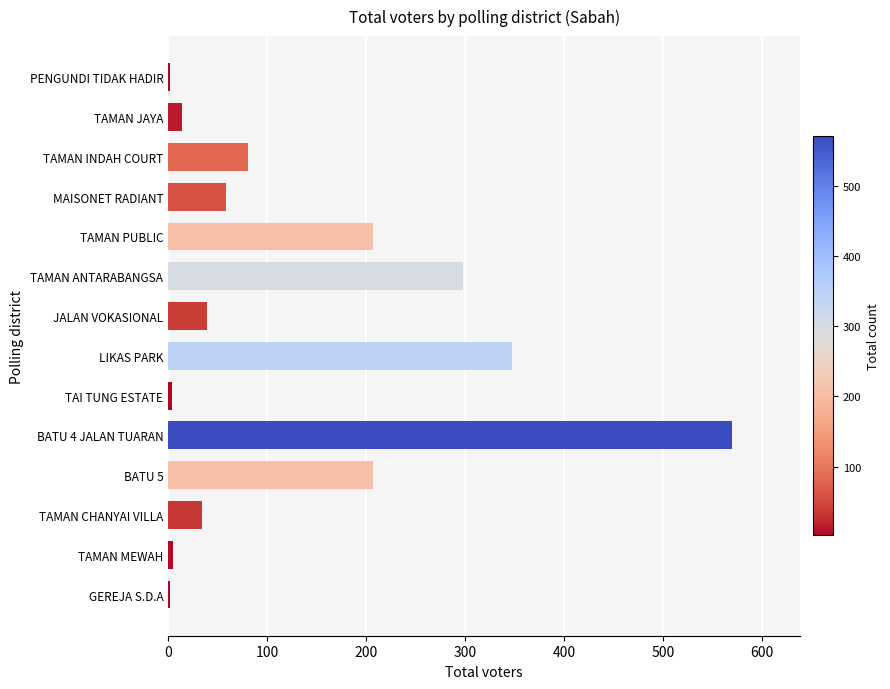

What is the greatest value displayed?

570